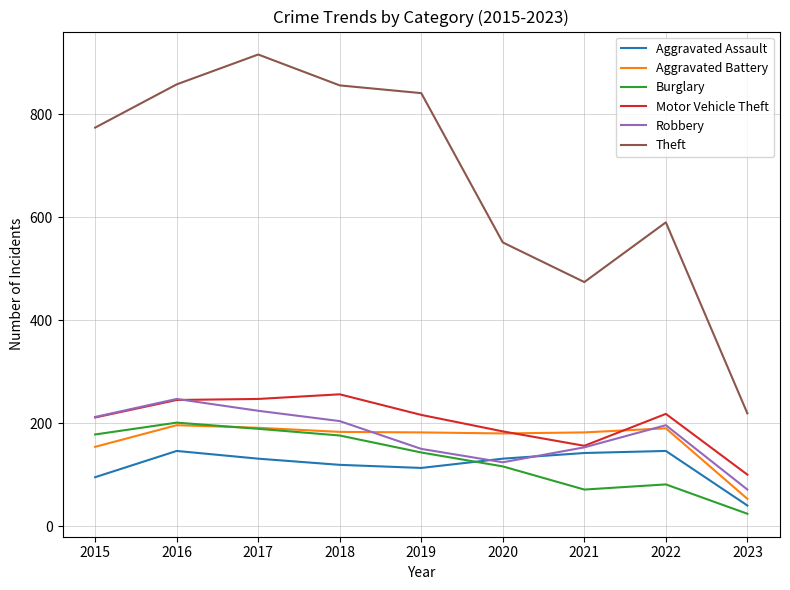

Where is Aggravated Assault nearest to the value 93?

2015